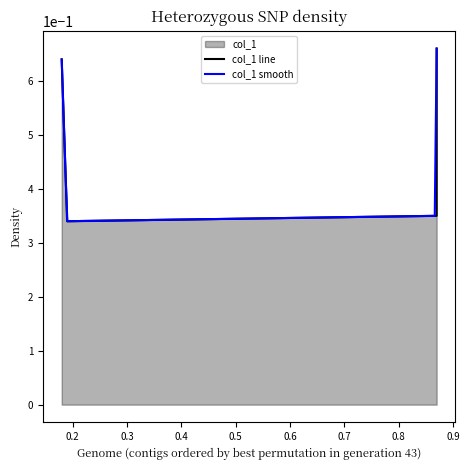

Is it true that the value at 0.18 is 1.1?

False